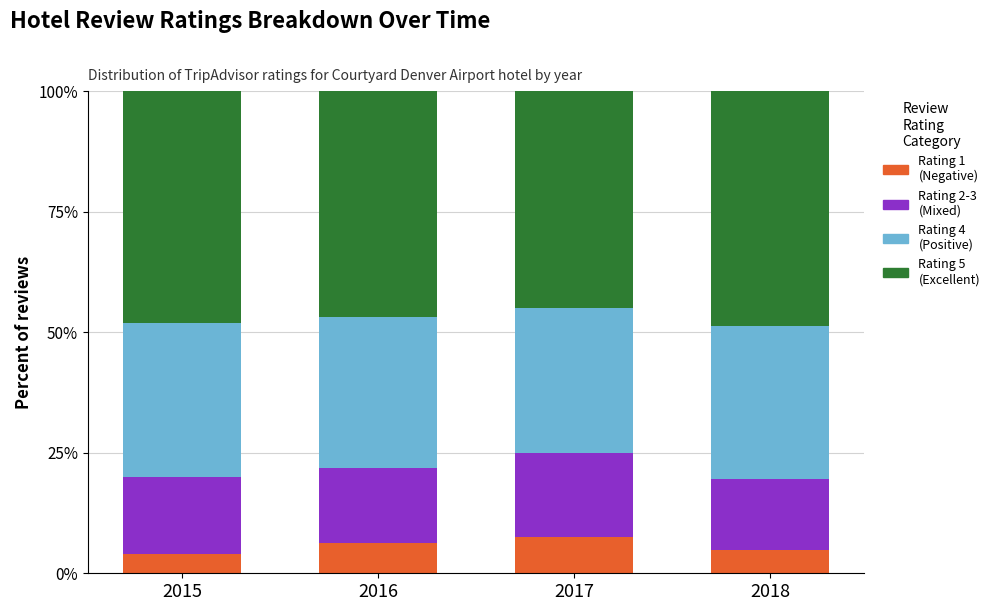

What is the total value across all series at 2016?

100.0